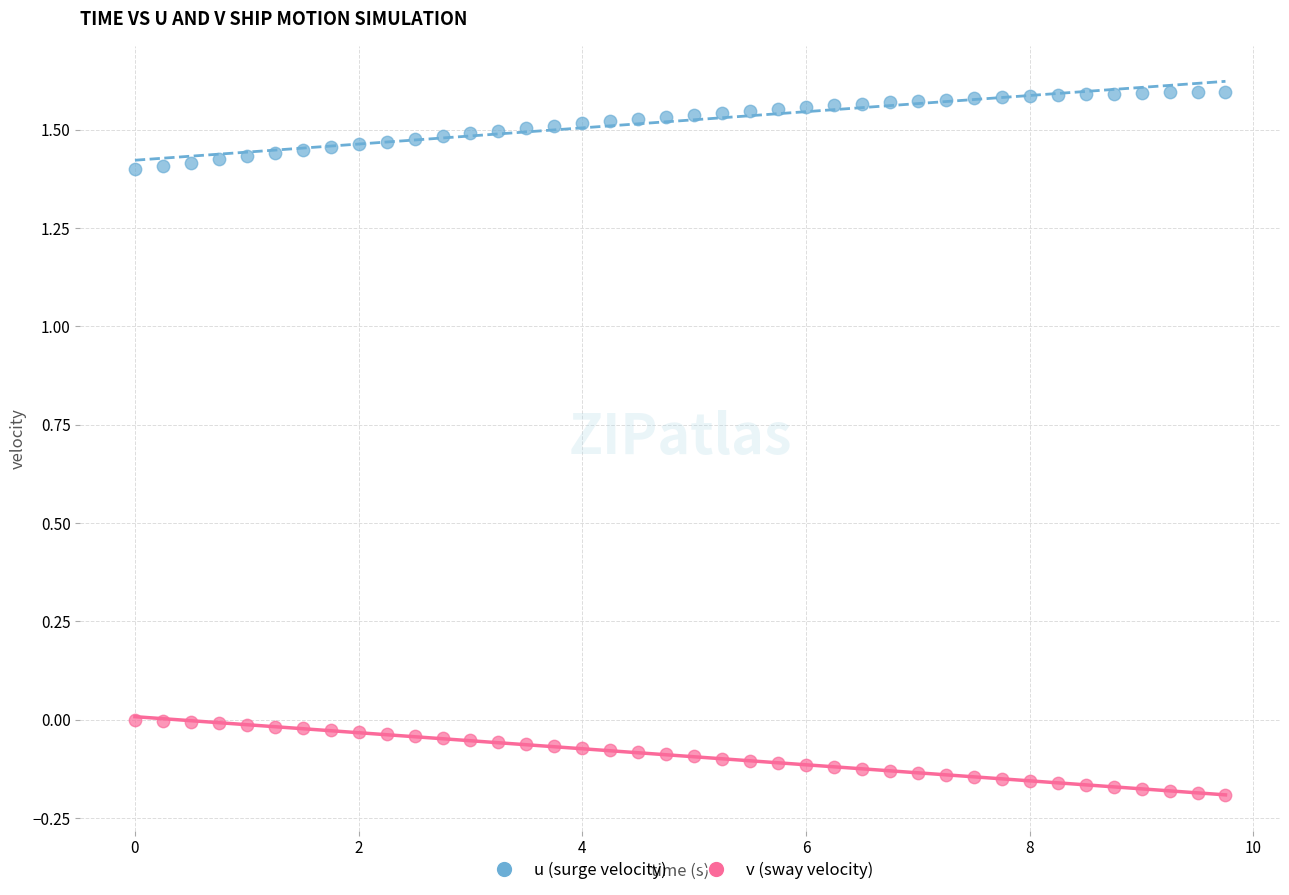

Which series contains the highest Y value?

u (surge velocity)